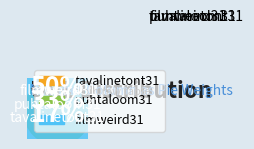

Approximately how many times larger is the value at tavalinetont31 compared to puhtaloom31?

0.5